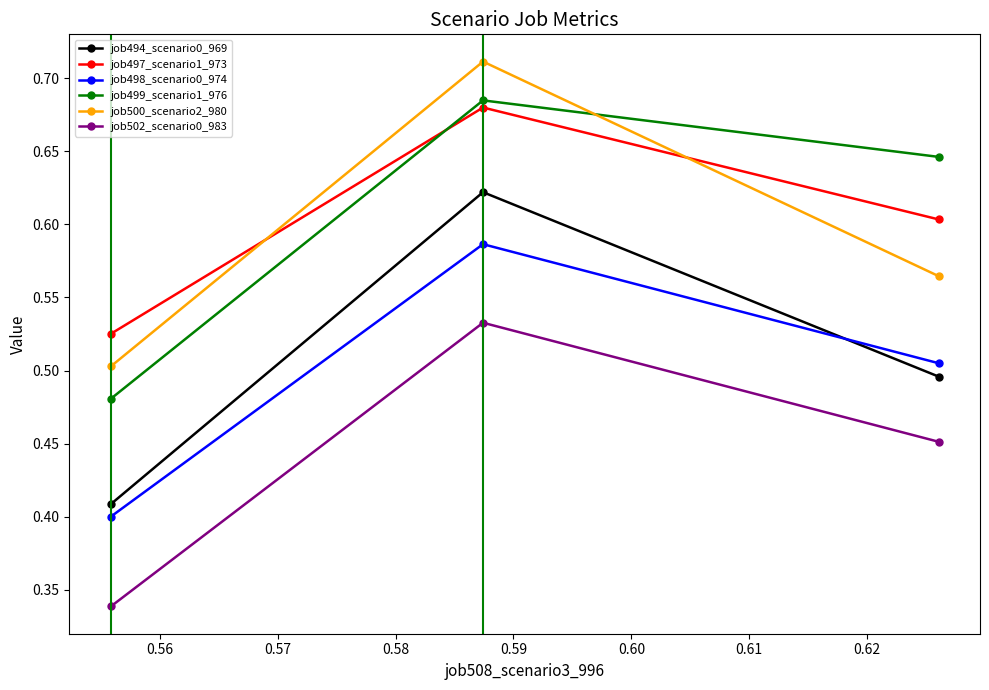

What is the value of the job494_scenario0_969 point at the 2nd from the left?

0.6